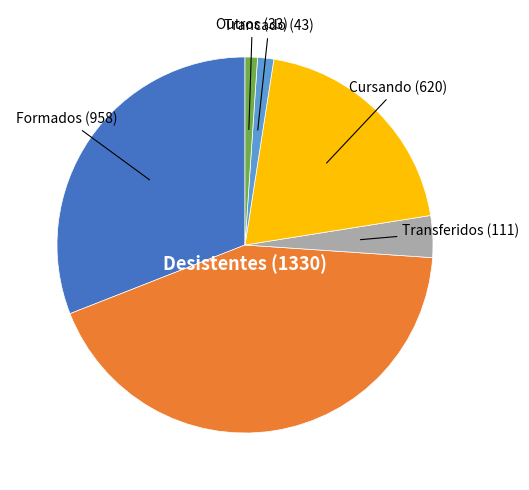

Do Formados and Trancado together represent more than half of the pie?

No